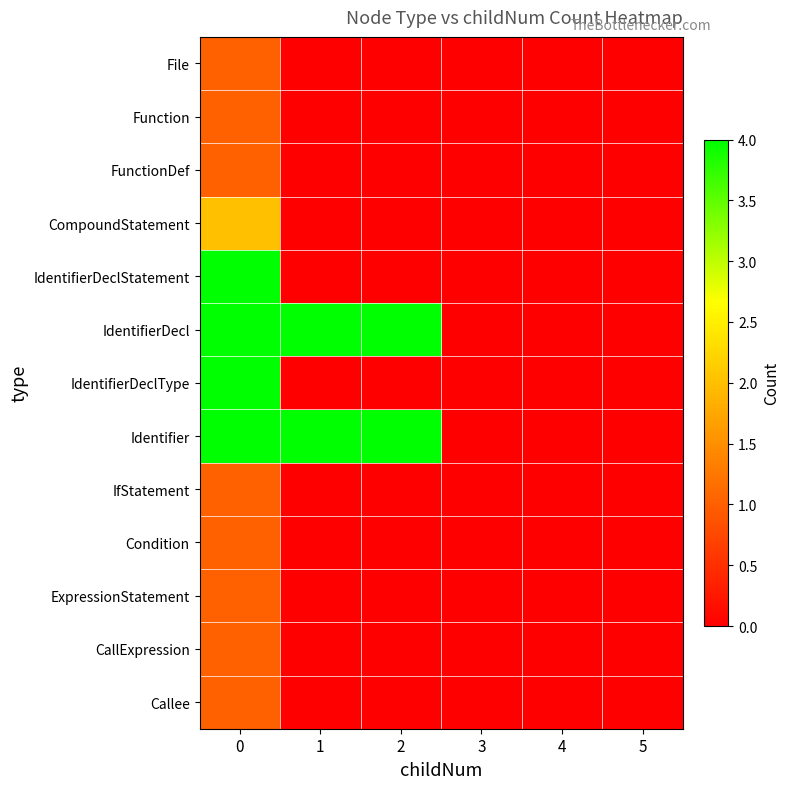

What is the greatest value displayed?

4